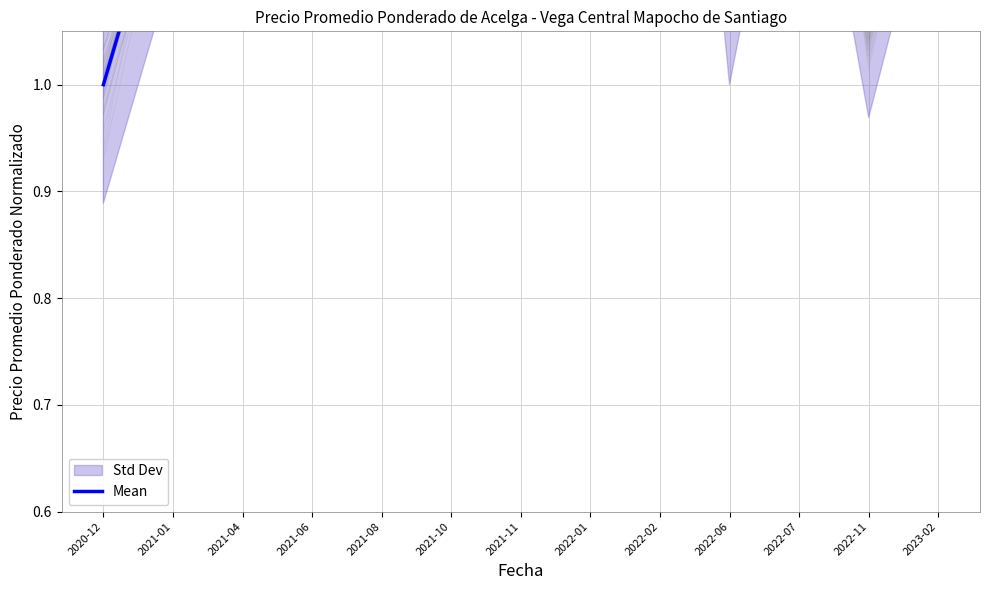

What is the ratio of the value at 2021-08 to the value at 2021-10?

1.1